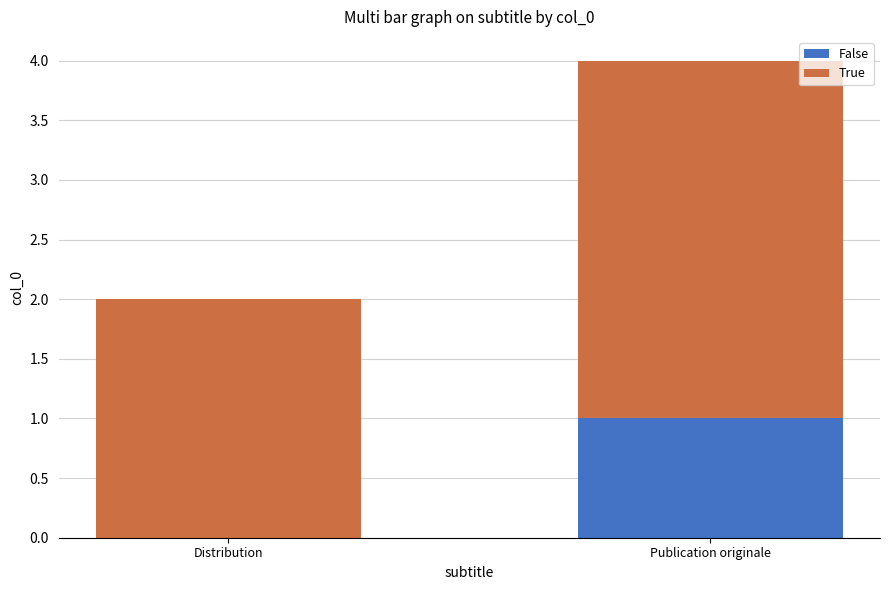

How many distinct data groups are displayed?

2